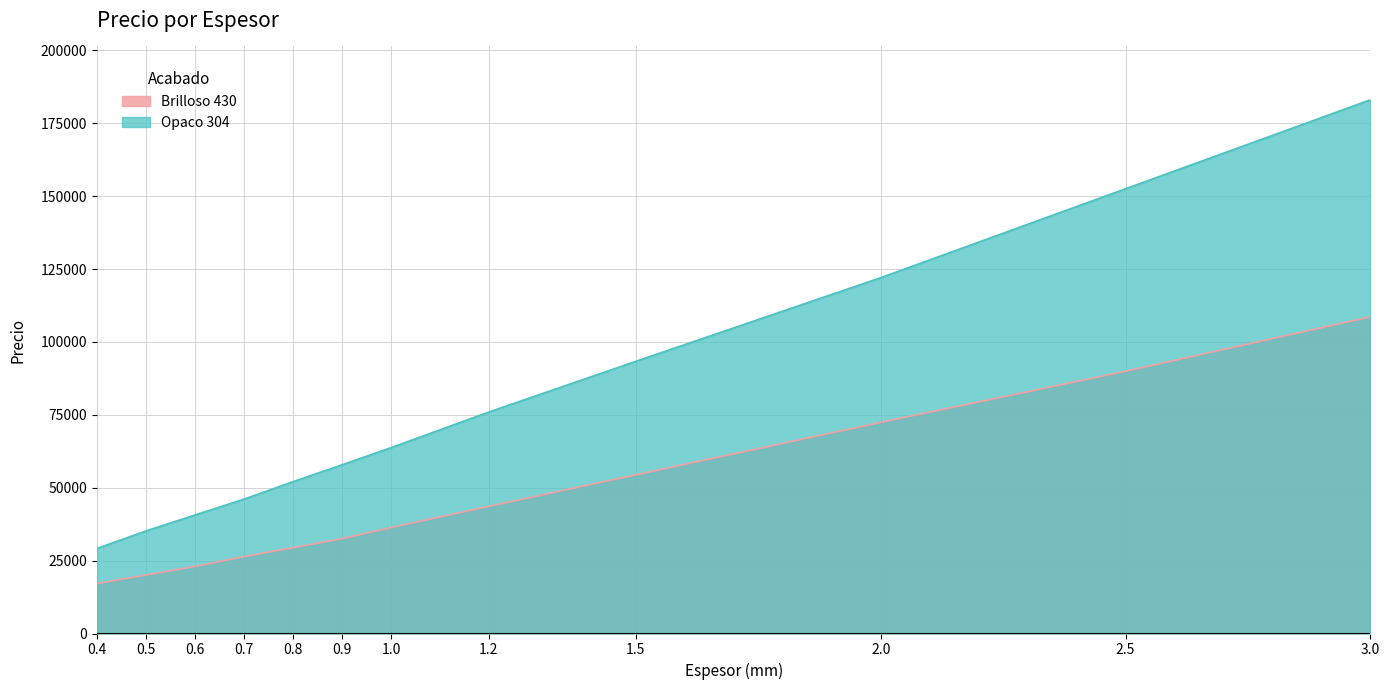

True or false: Brilloso 430 has more than 1 interior local peaks.

False